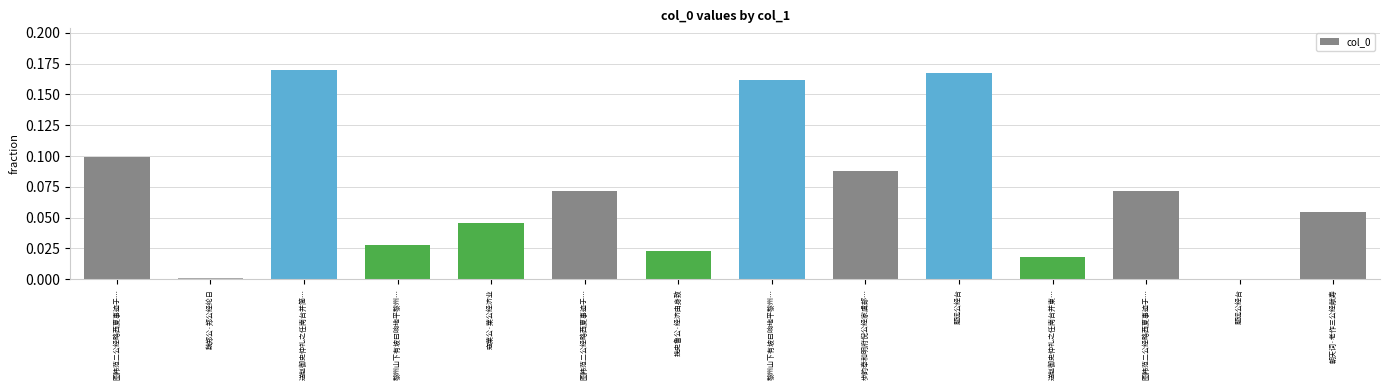

Are the bars horizontal?

No